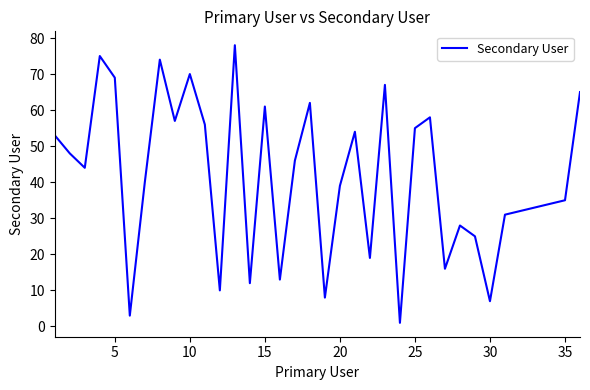

What is the maximum value shown in the chart?

78